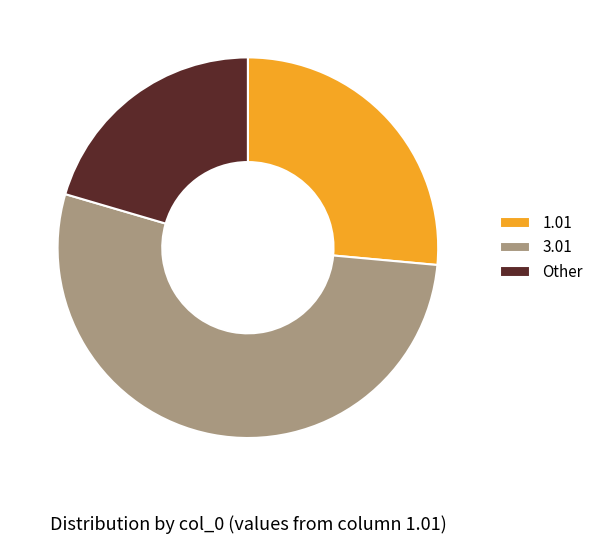

Is there a majority slice in this chart?

Yes